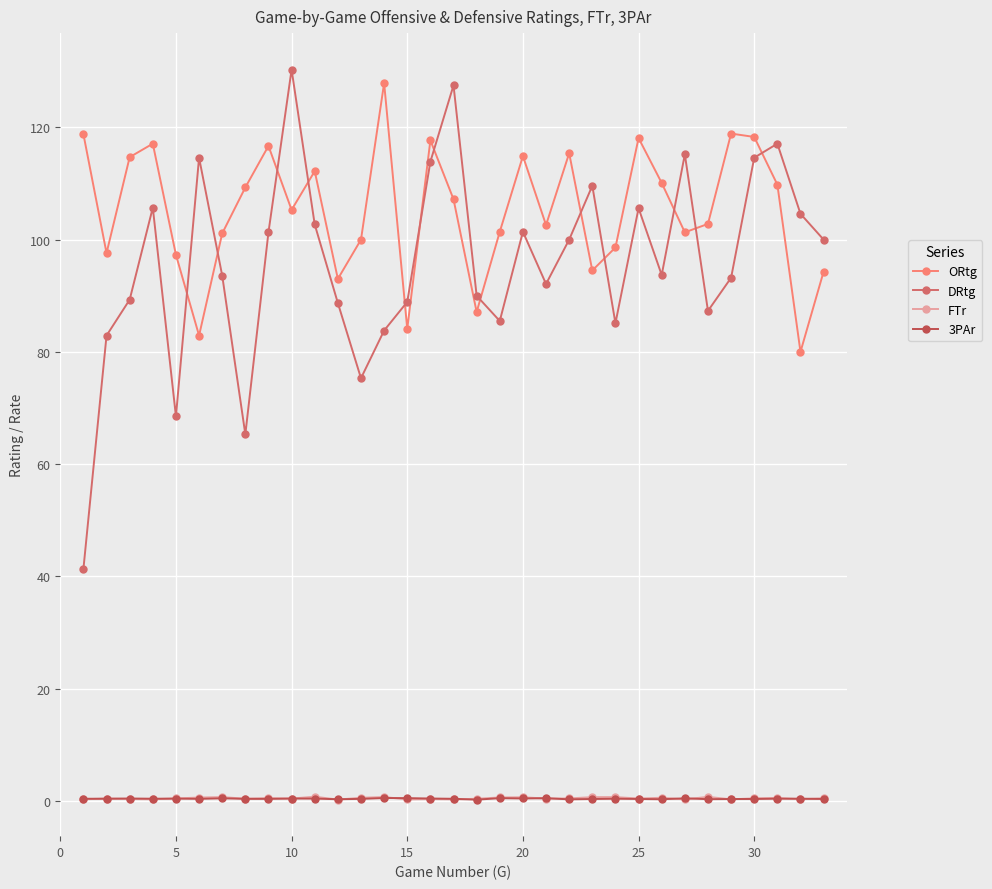

Which series has the largest total across all categories?

ORtg